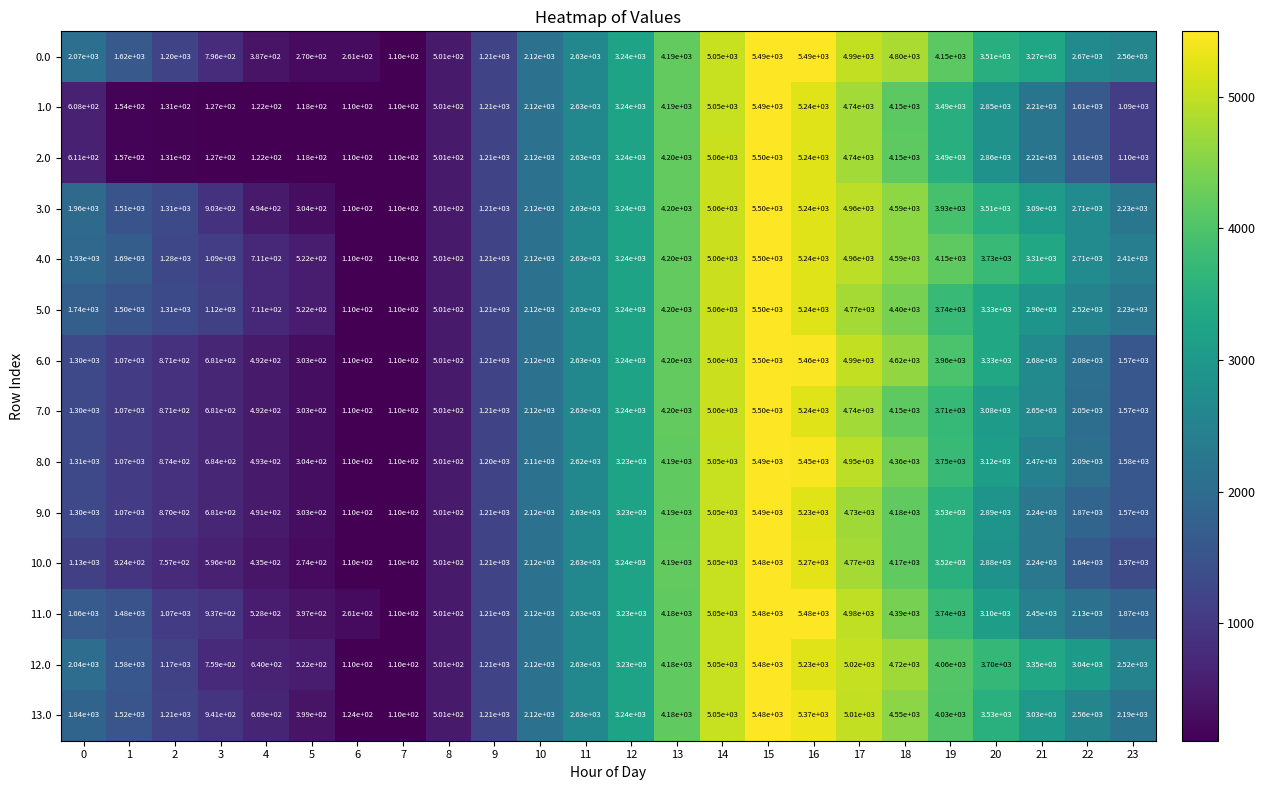

Which category has the highest value across all series?

15